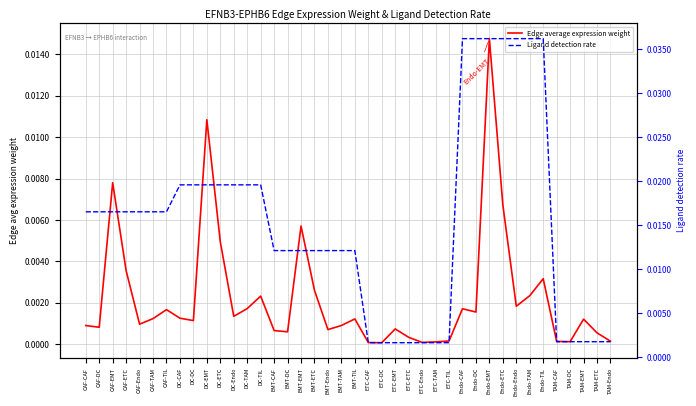

Between ETC-TIL and ETC-TAM, which is larger?

ETC-TIL